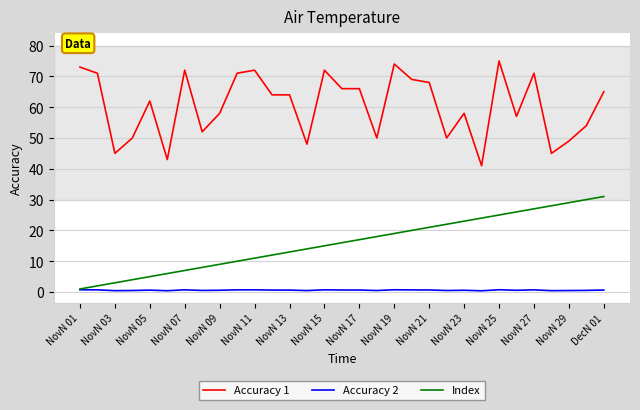

Which series has the largest total across all categories?

Accuracy 1